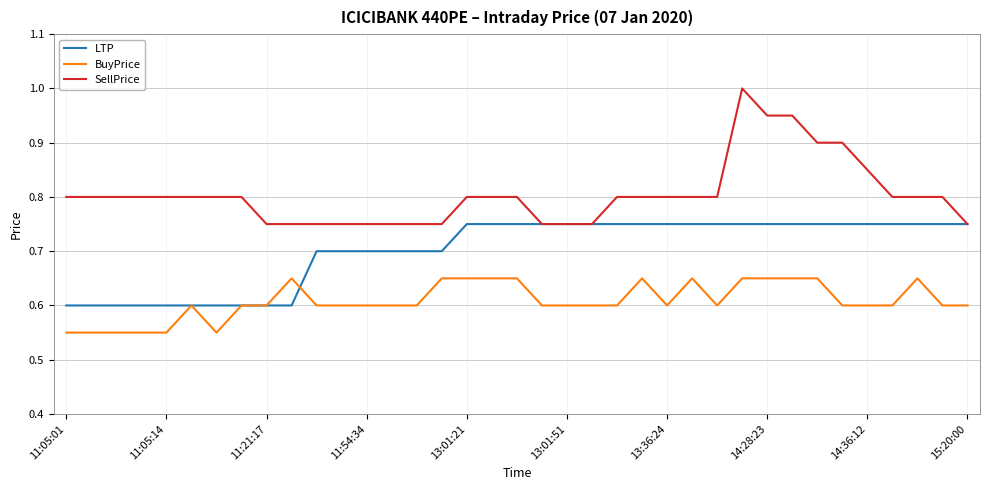

Which series has the largest total across all categories?

SellPrice